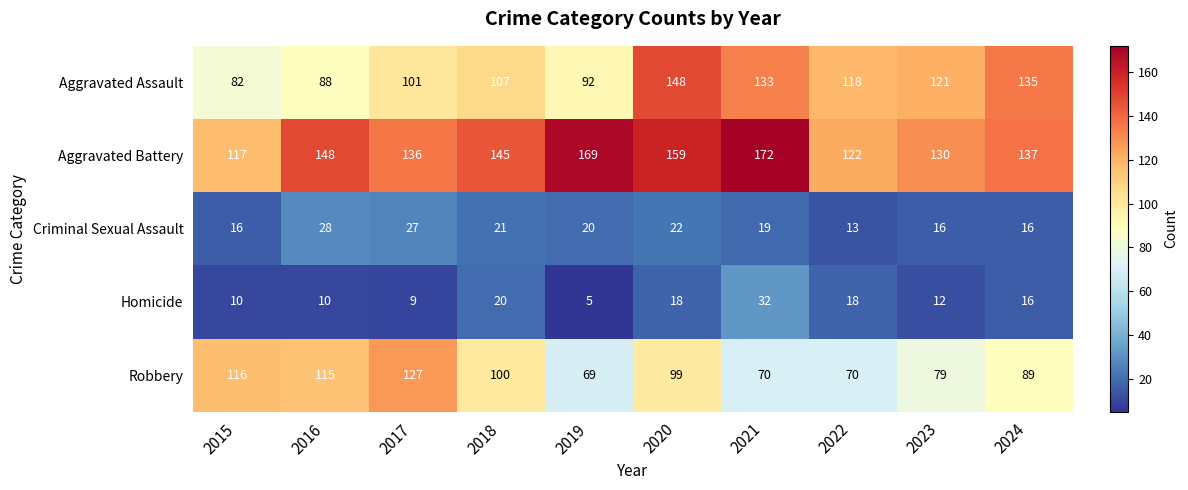

What is the average value of the Robbery series?

93